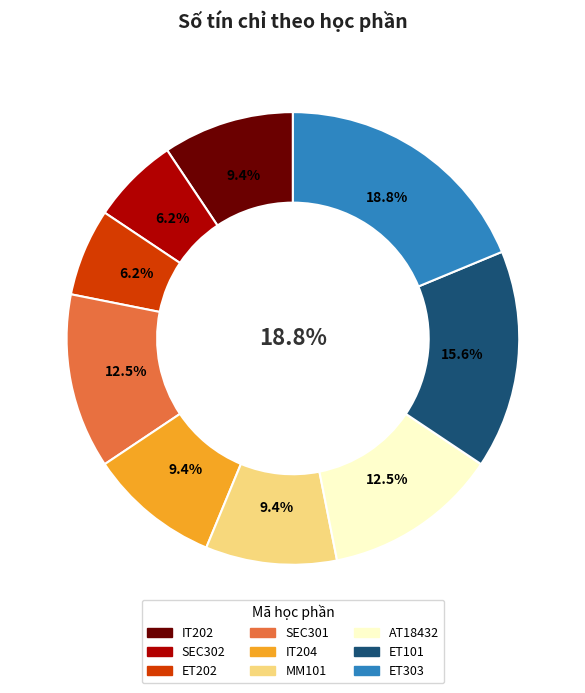

Which slice is the smallest?

SEC302